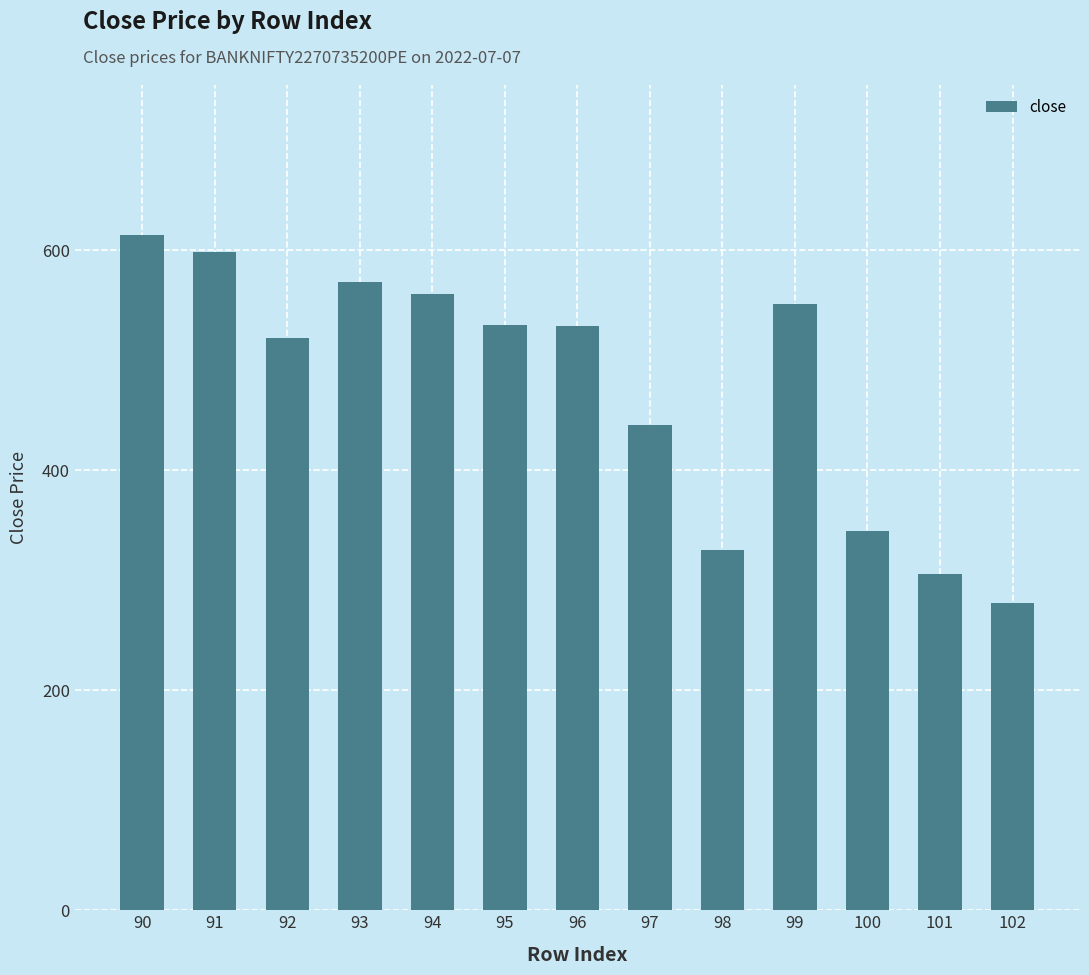

What is the greatest value displayed?

613.8